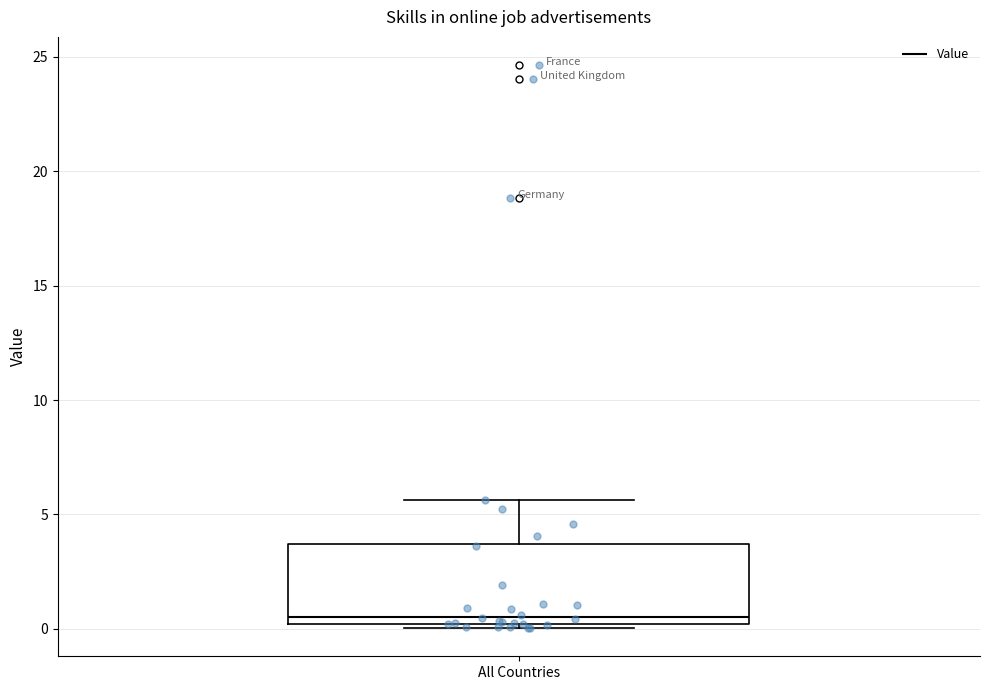

Read this box plot against the y-axis: the position of the median line, the range covered by the box, and the ends of both whiskers. The values are not printed on the chart, so give them approximately, as read against the axis.

median 0.5, box 0.0 to 3.5, whiskers 0.0 (just below the box's lower edge) to 5.5